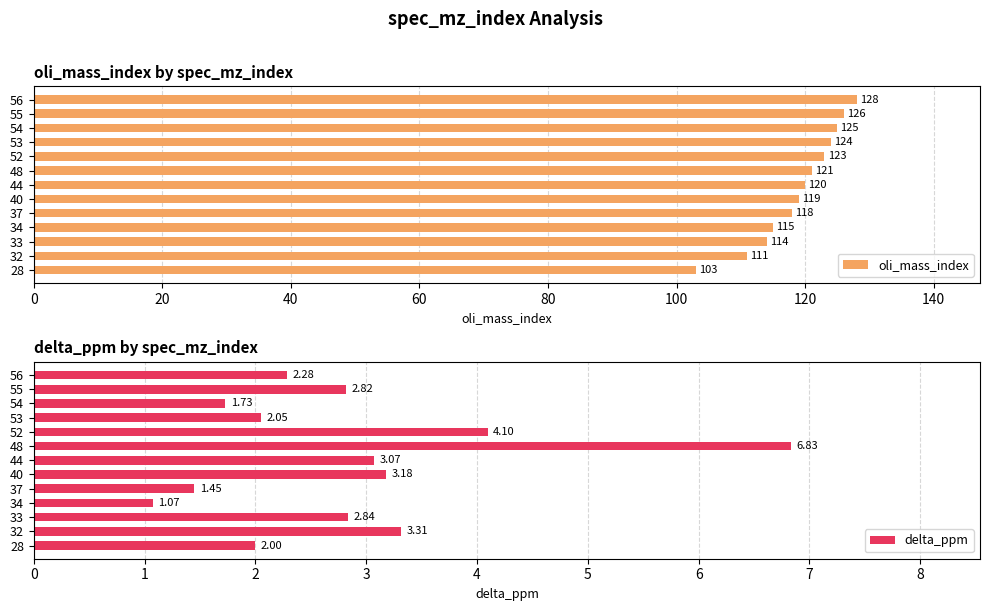

Count the number of data series in this chart.

2